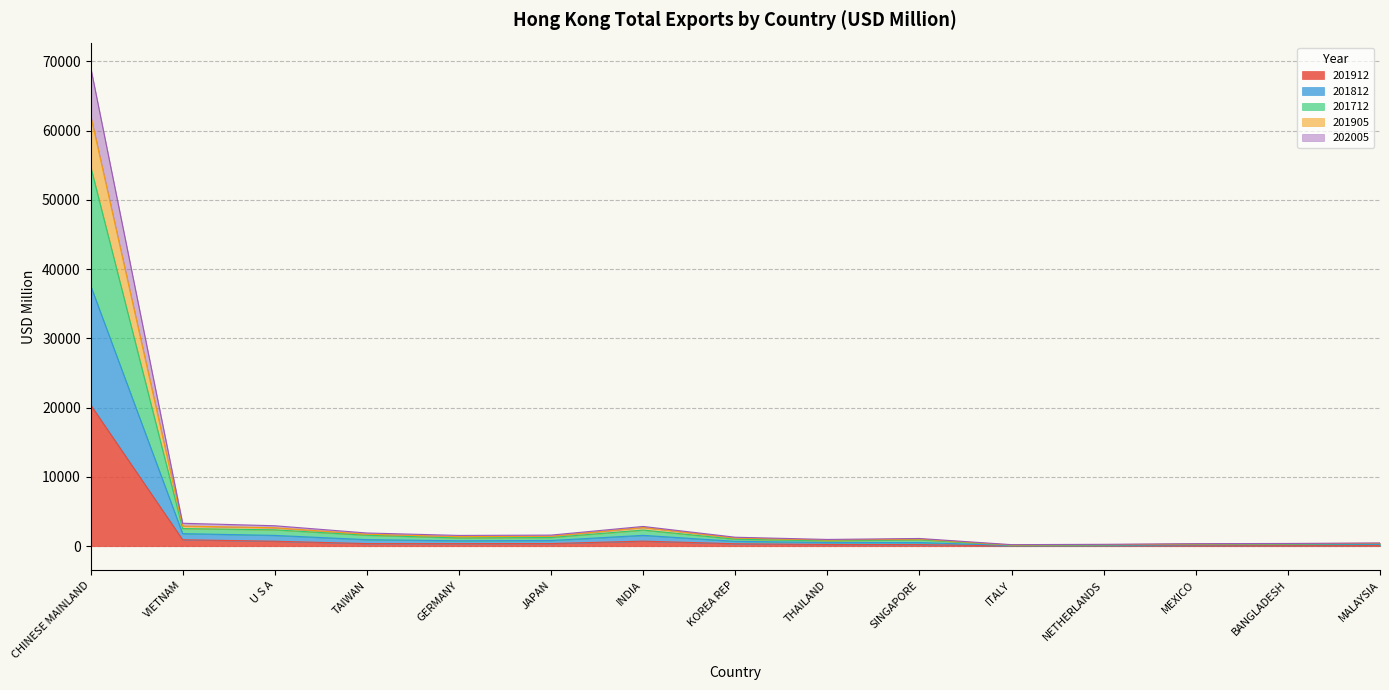

Which has a higher value, CHINESE MAINLAND or SINGAPORE?

CHINESE MAINLAND